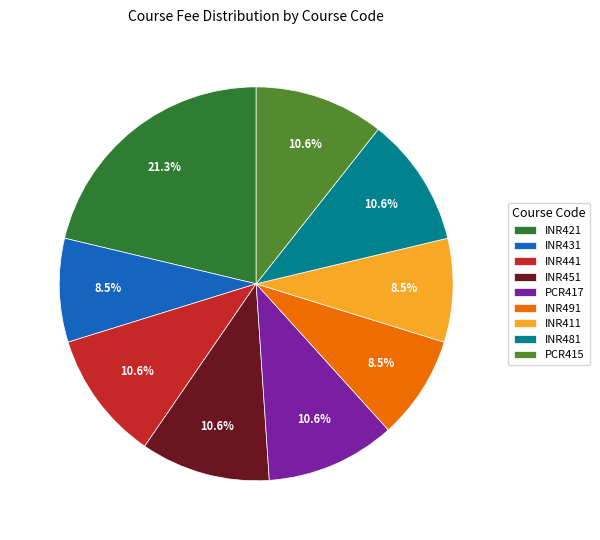

Is there a majority slice in this chart?

No